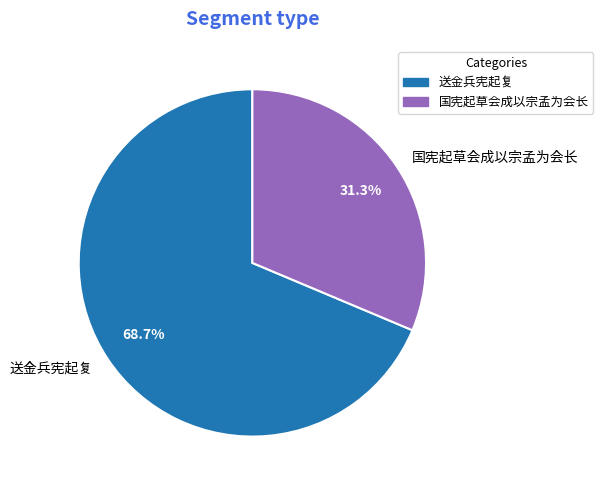

To the nearest percent, what is the average slice percentage?

50%